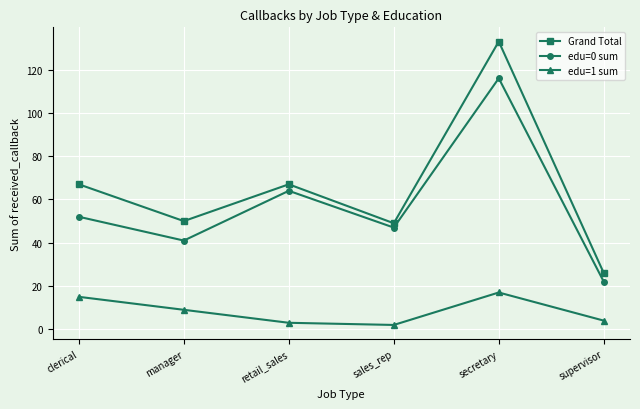

At which category does Grand Total reach its first local valley?

manager